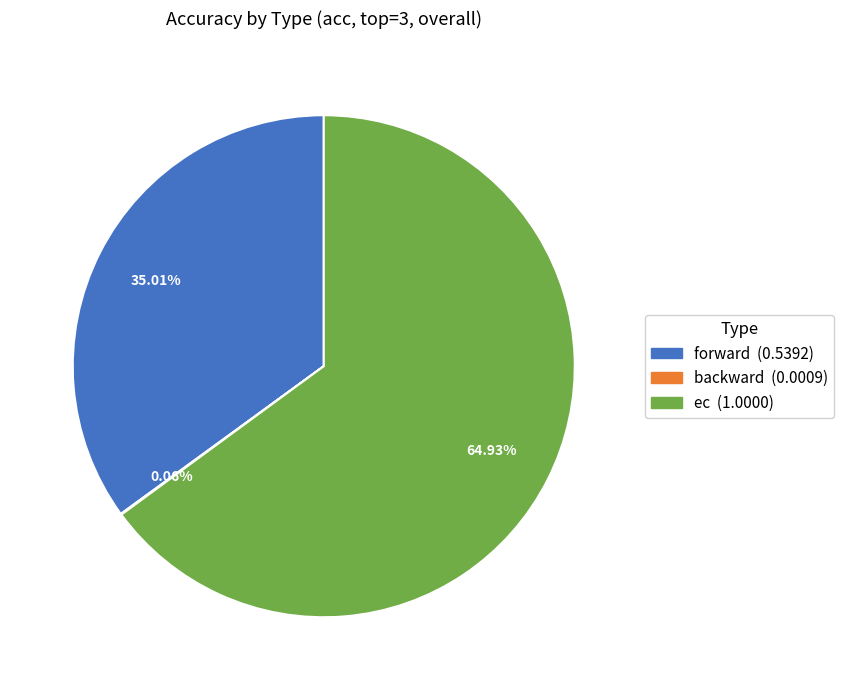

What percentage is the ec slice, to the nearest percent?

65%